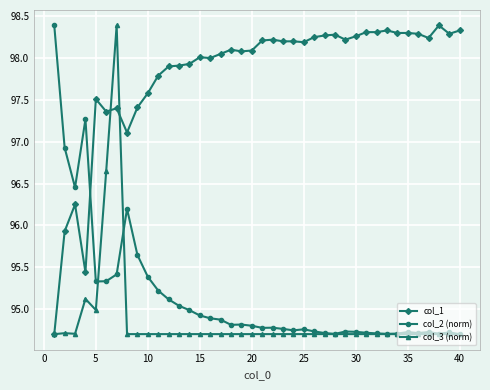

What is the average value of the col_3 (norm) series?

94.9